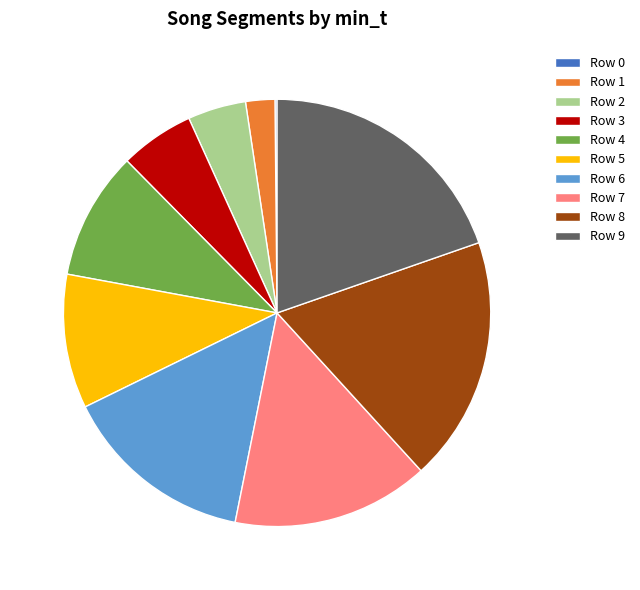

Is Row 9 the majority of the pie?

No